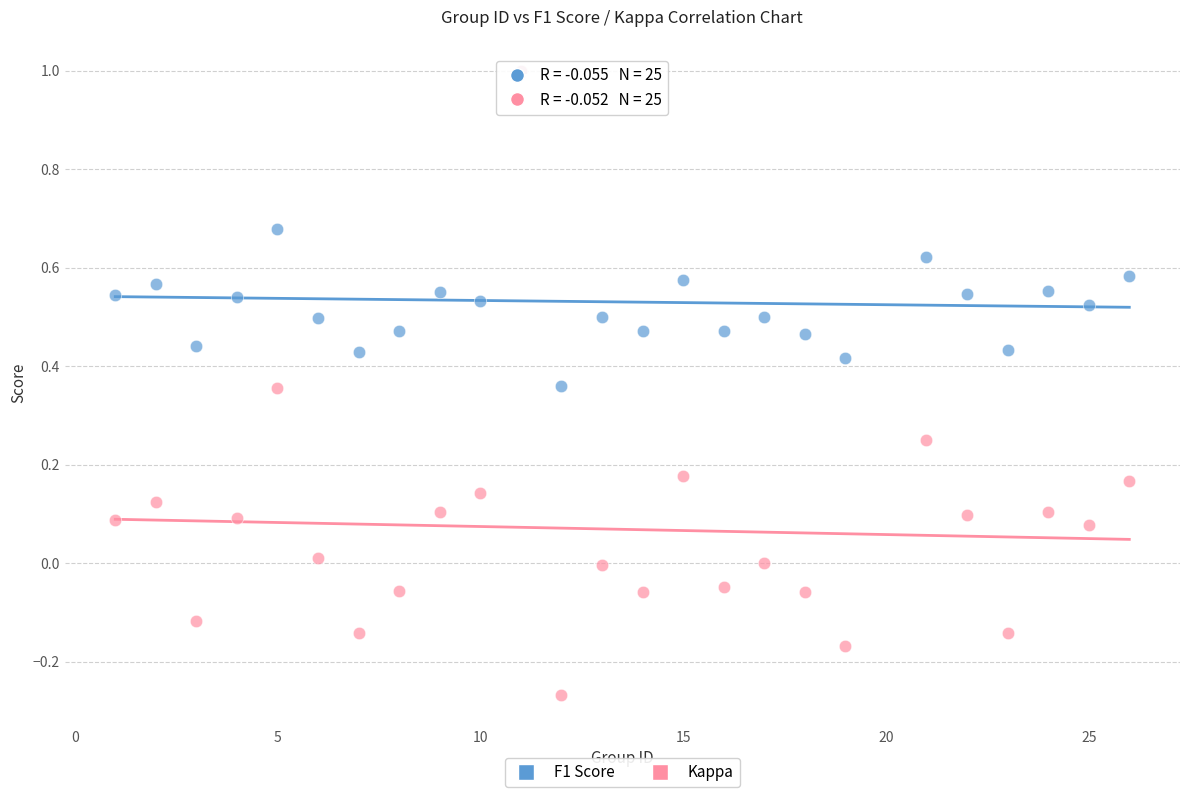

Which series reaches the minimum Y coordinate?

Kappa